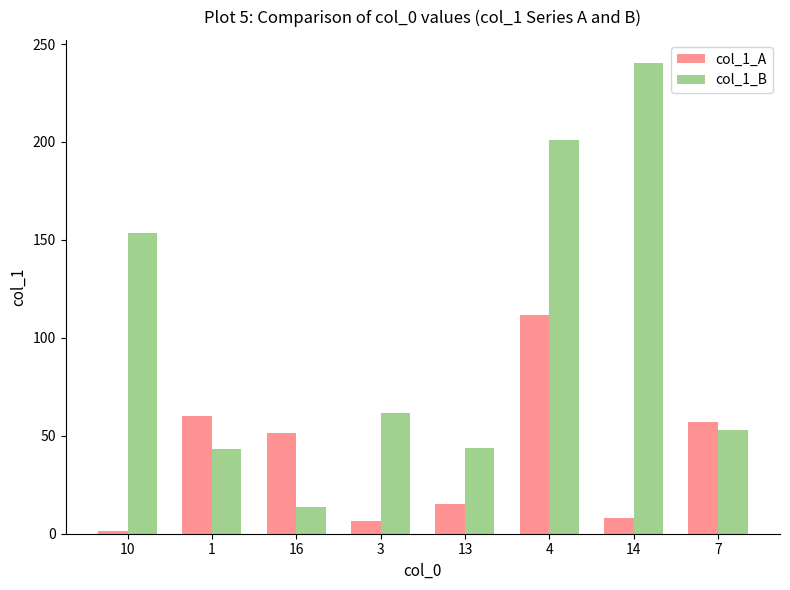

What is the maximum value shown in the chart?

240.1